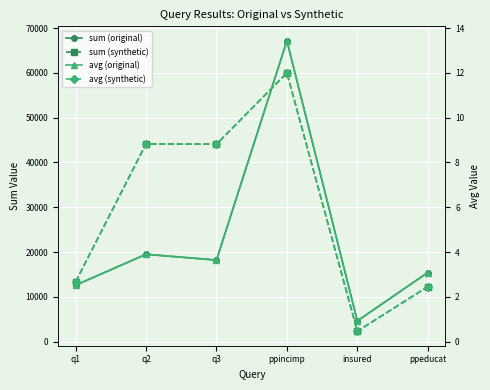

What is the difference between the sum (original) values at q2 and q3?

1300.0